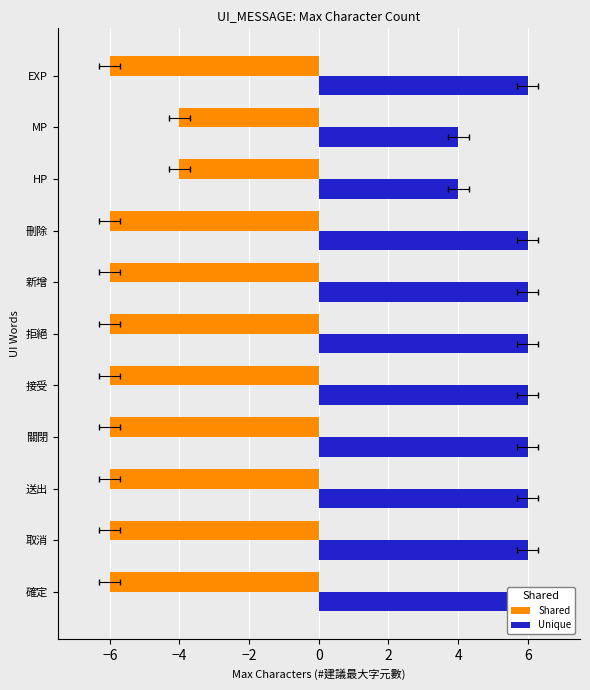

Are the bars grouped side by side (vs. stacked)?

Yes